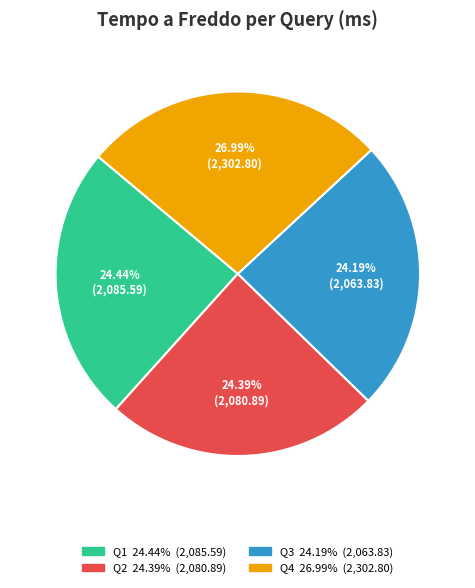

Count the number of slices in the pie.

4